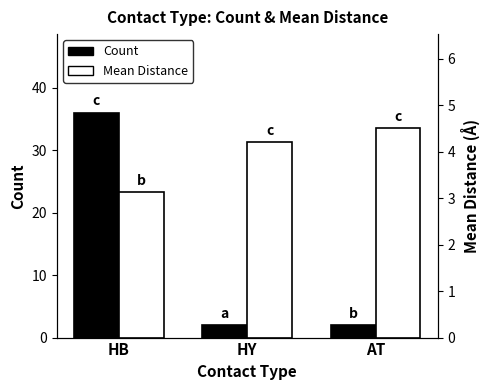

What is the sum of all Count values?

40.0